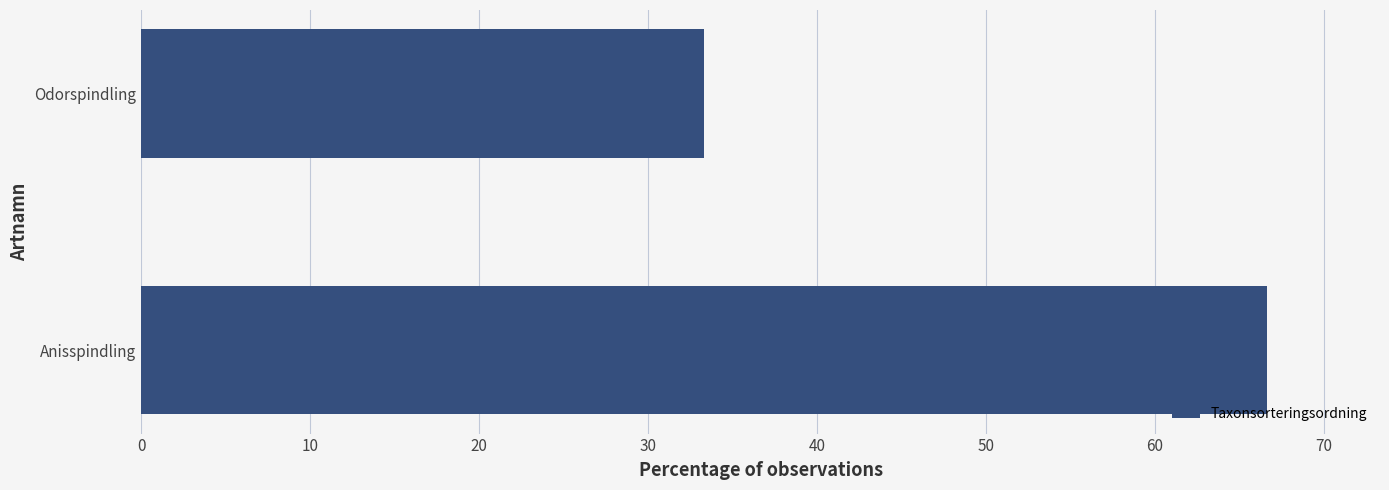

What is the approximate value at Odorspindling?

33.3